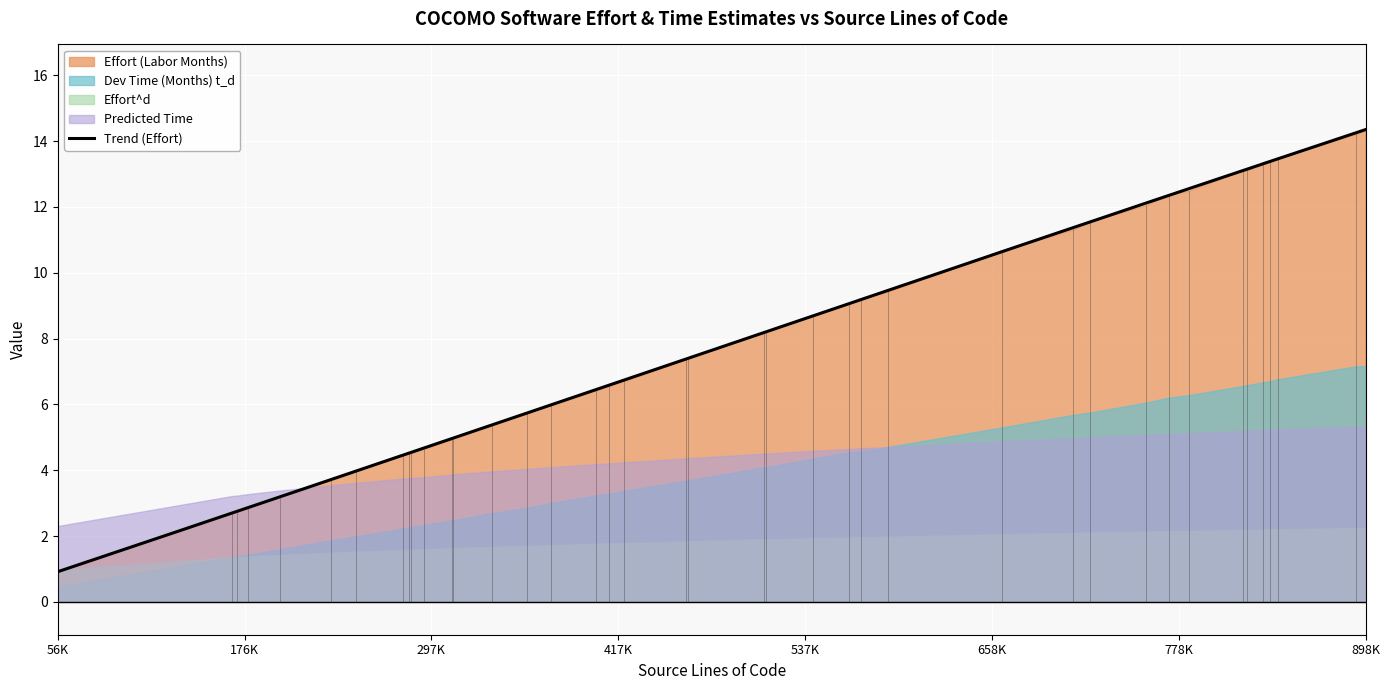

What is the value of the Effort (Labor Months) point at the 38th from the left?

13.5